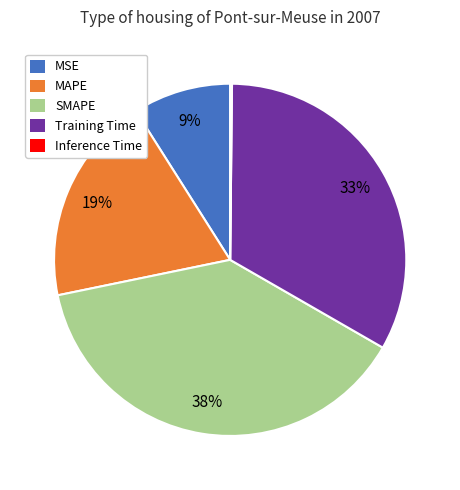

Is there a majority slice in this chart?

No